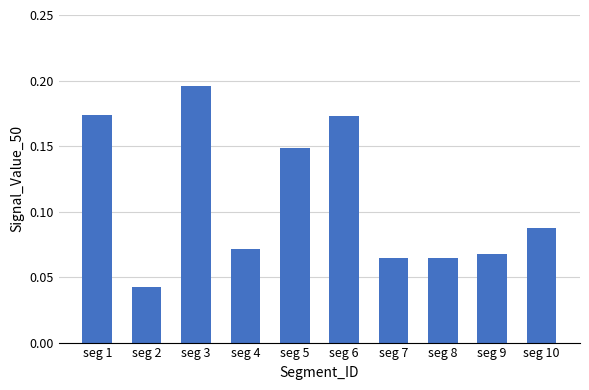

The chart shows a value of 0.0 at seg 4. True or false?

False